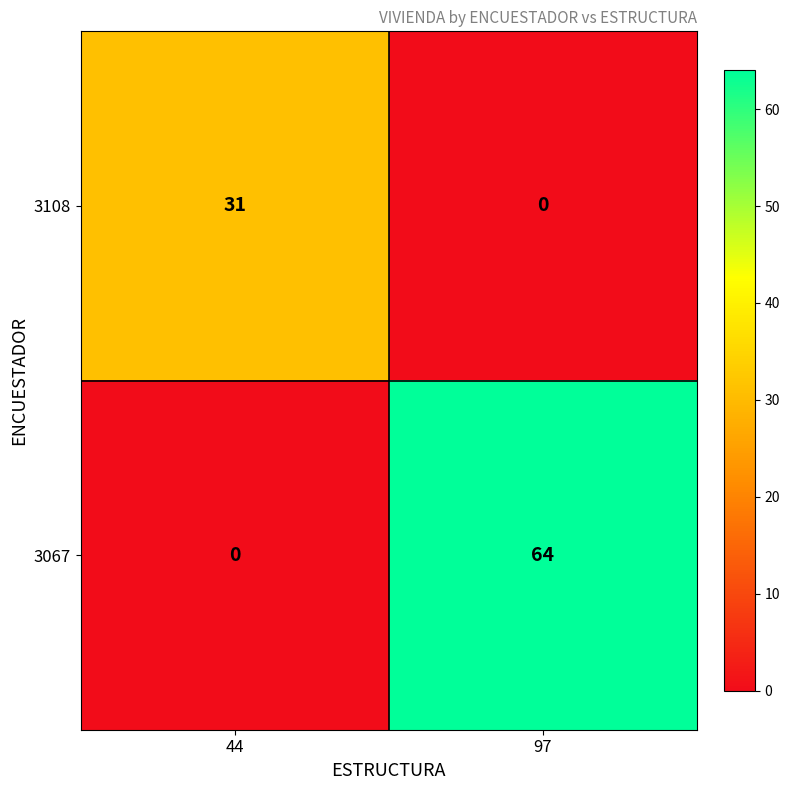

Count the number of data series in this chart.

2